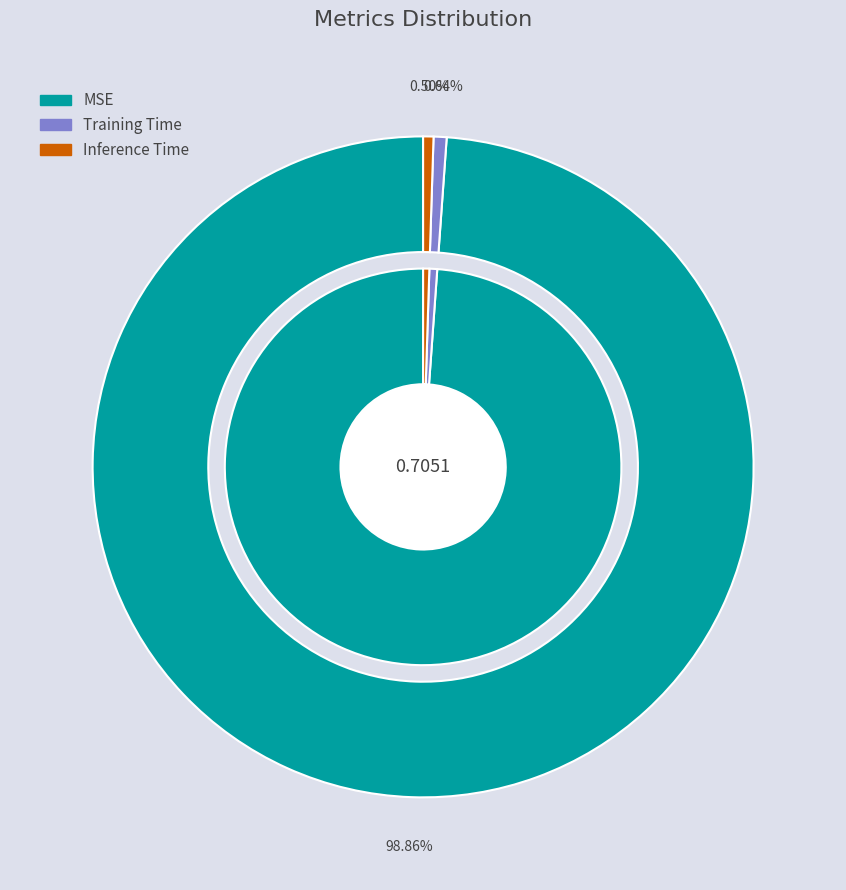

What is the change in value from MSE to Training Time?

-0.7